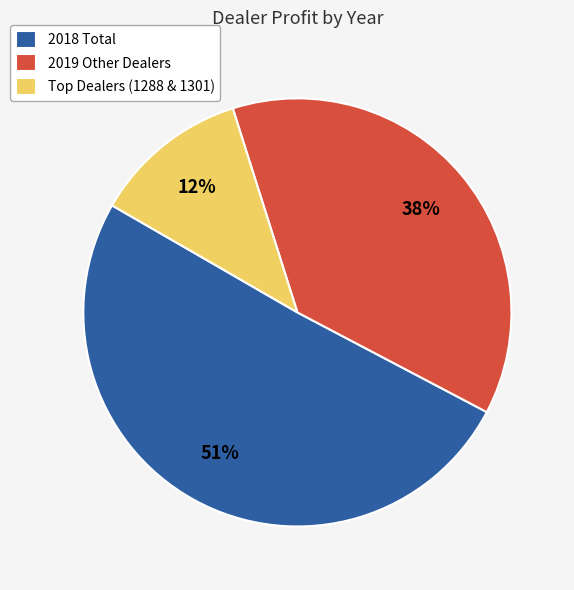

Which slice is the largest?

2018 Total